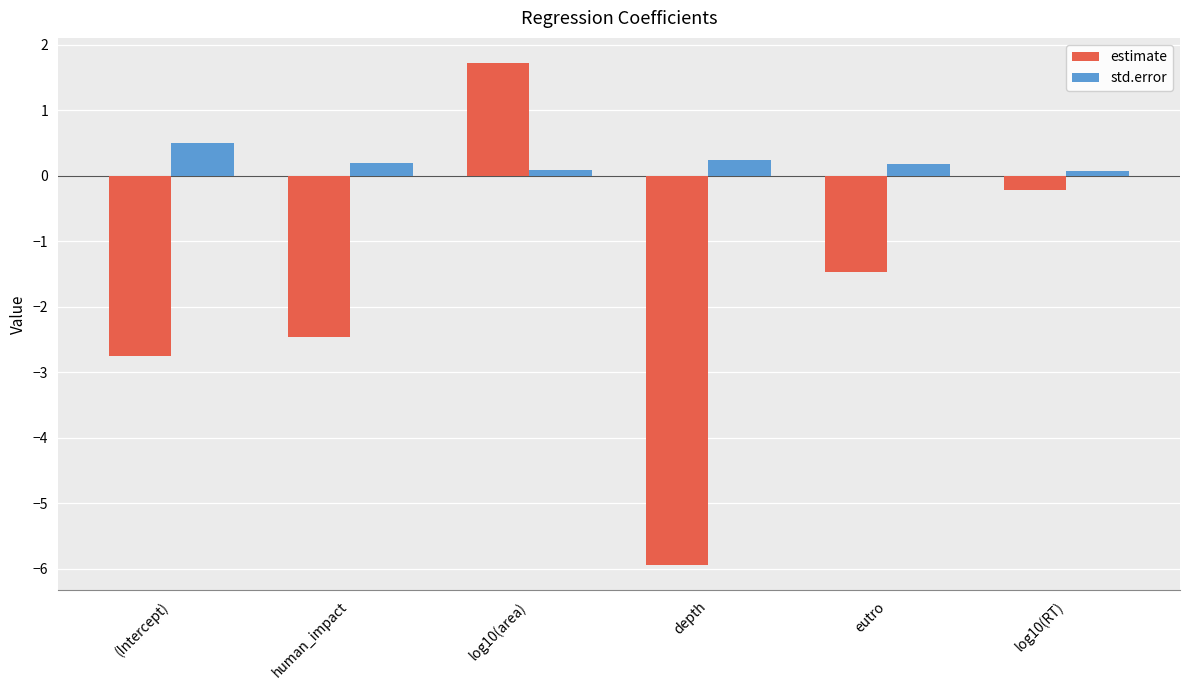

How many bars are there in total?

12